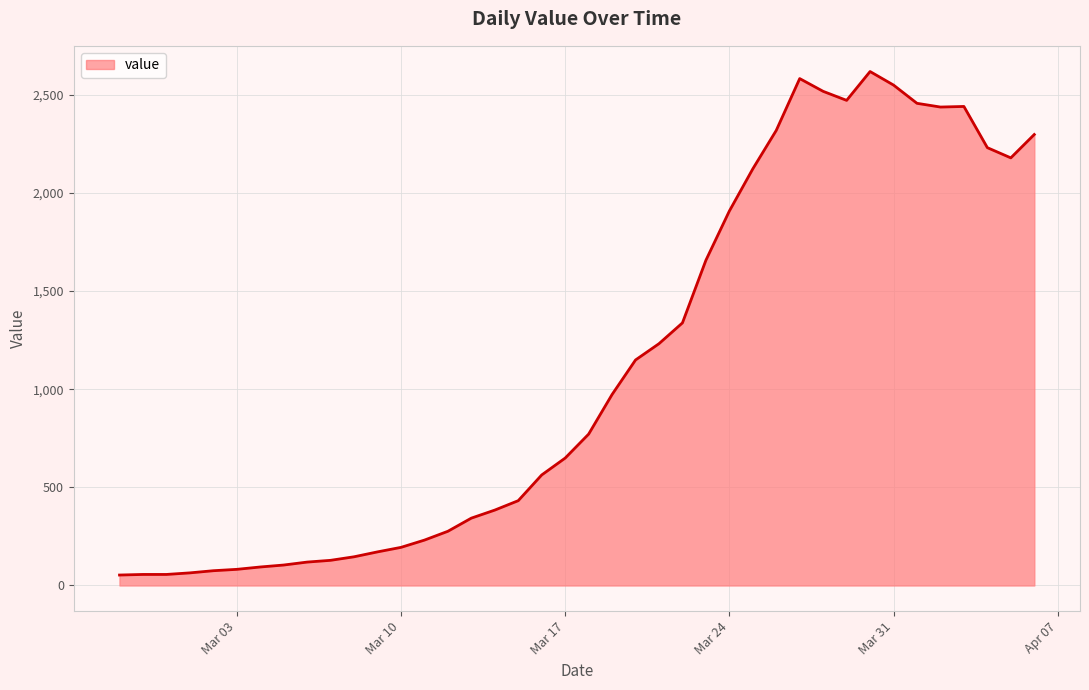

What is the difference between the maximum and minimum values?

2566